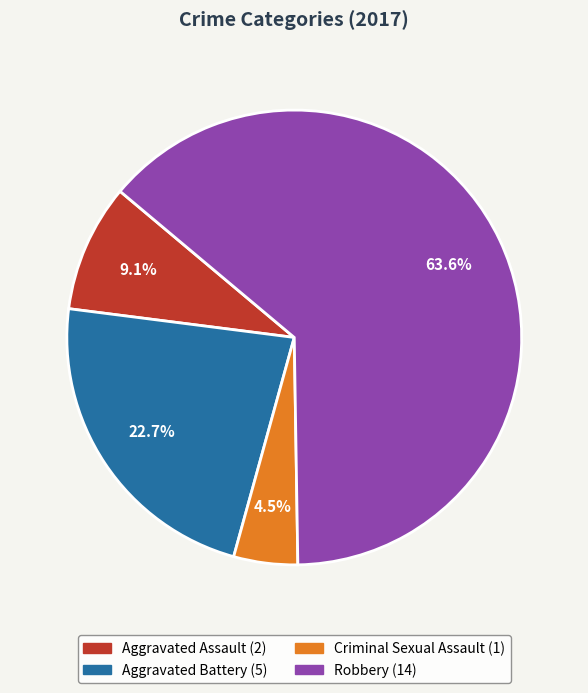

The Robbery slice represents 64% of the pie. True or false?

True